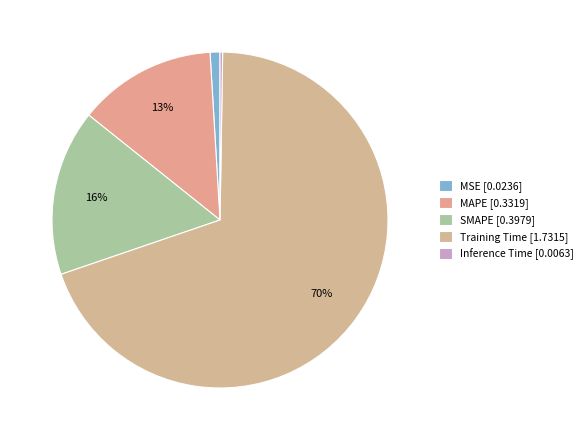

To the nearest percent, what portion does Training Time represent?

70%